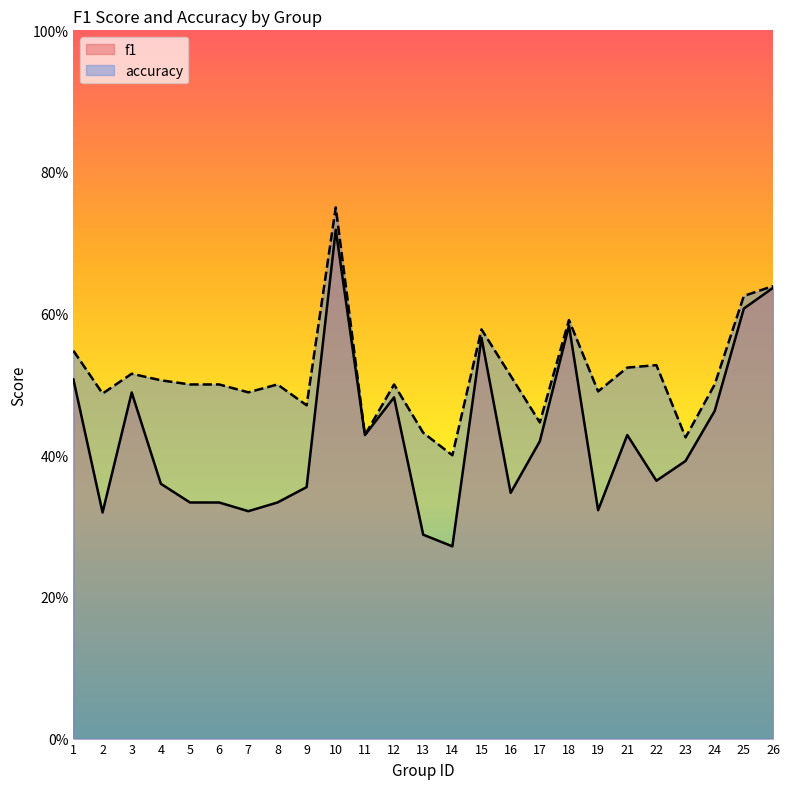

What are all the series names shown in the legend?

f1, accuracy